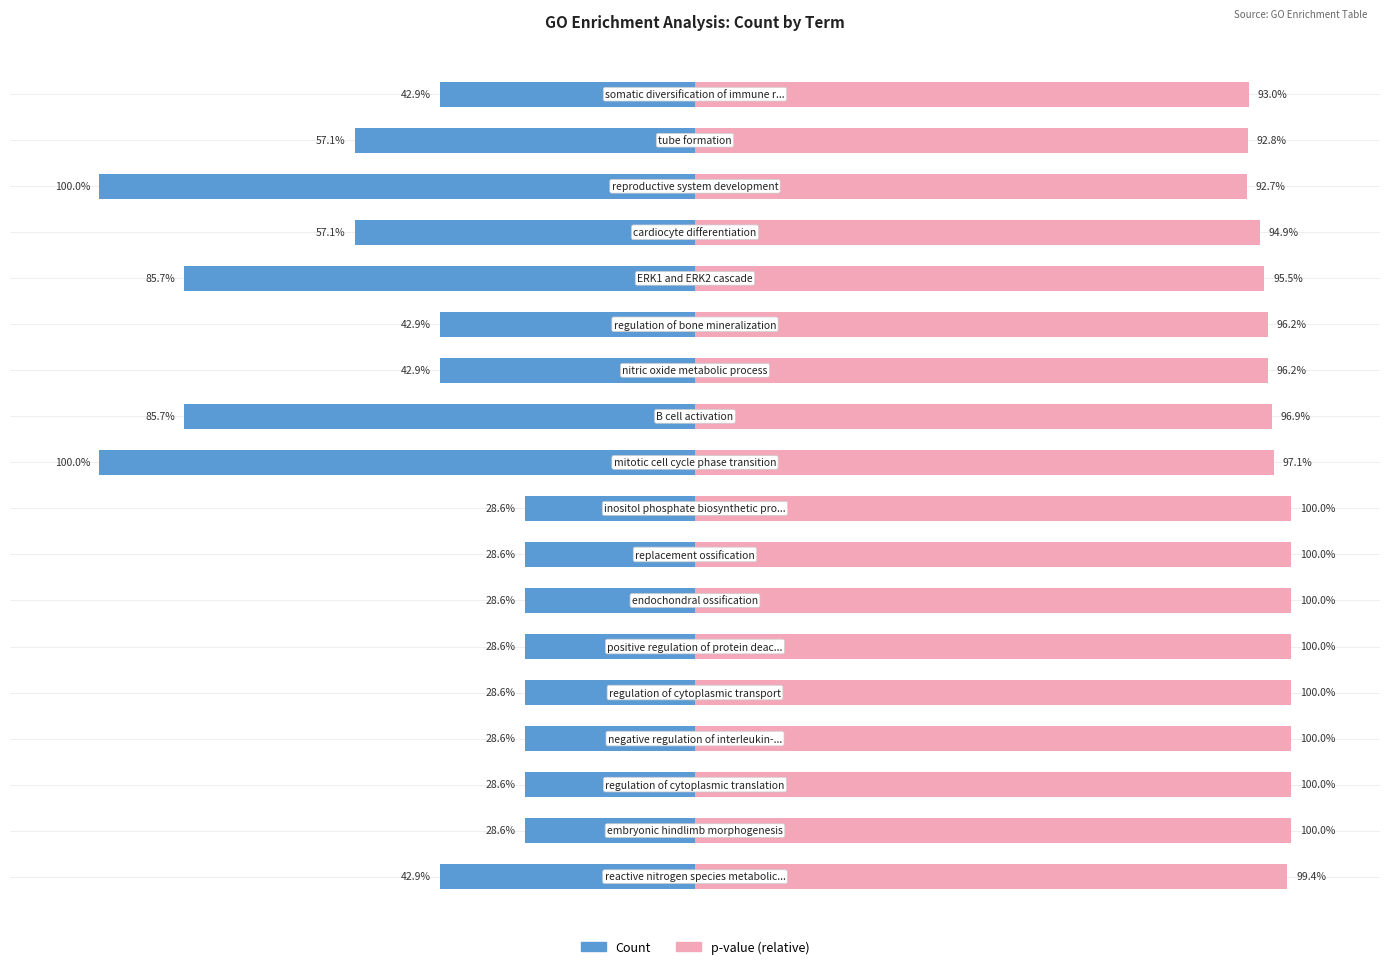

Reading left to right, list all the values displayed in this chart.

Count: 0=-42.9	1=-28.6	2=-28.6	3=-28.6	4=-28.6	5=-28.6	6=-28.6	7=-28.6	8=-28.6	9=-100.0	10=-85.7	11=-42.9	12=-42.9	13=-85.7	14=-57.1	15=-100.0	16=-57.1	17=-42.9
p-value: 0=99.4	1=100.0	2=100.0	3=100.0	4=100.0	5=100.0	6=100.0	7=100.0	8=100.0	9=97.1	10=96.9	11=96.2	12=96.2	13=95.5	14=94.9	15=92.7	16=92.8	17=93.0